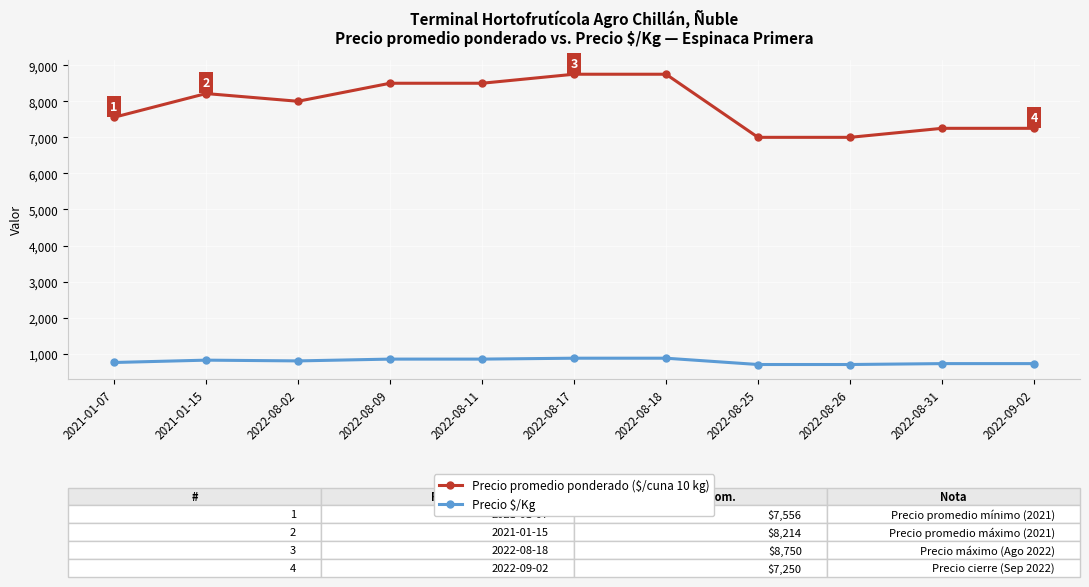

What are all the series names shown in the legend?

Precio promedio ponderado ($/cuna 10 kg), Precio $/Kg